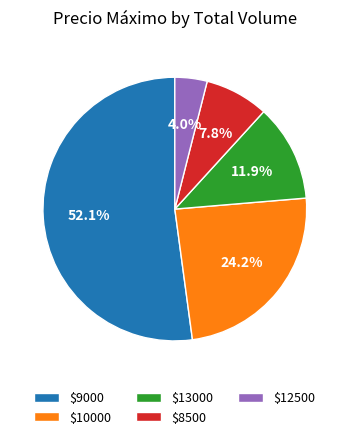

How many segments does this pie chart have?

5